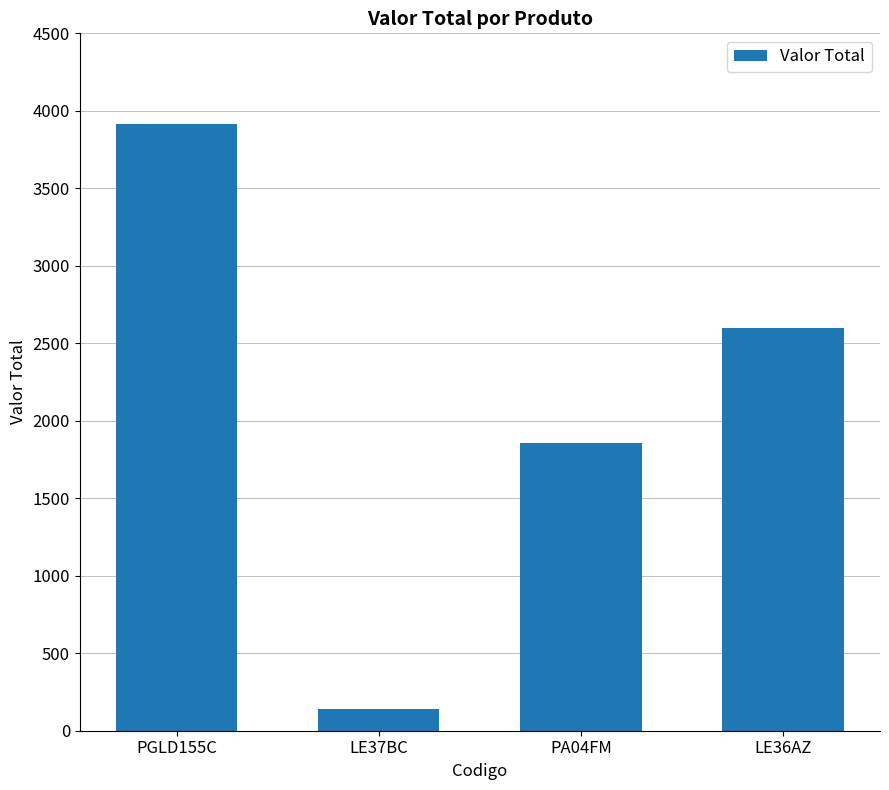

What is the label of the 1st bar from the left?

PGLD155C